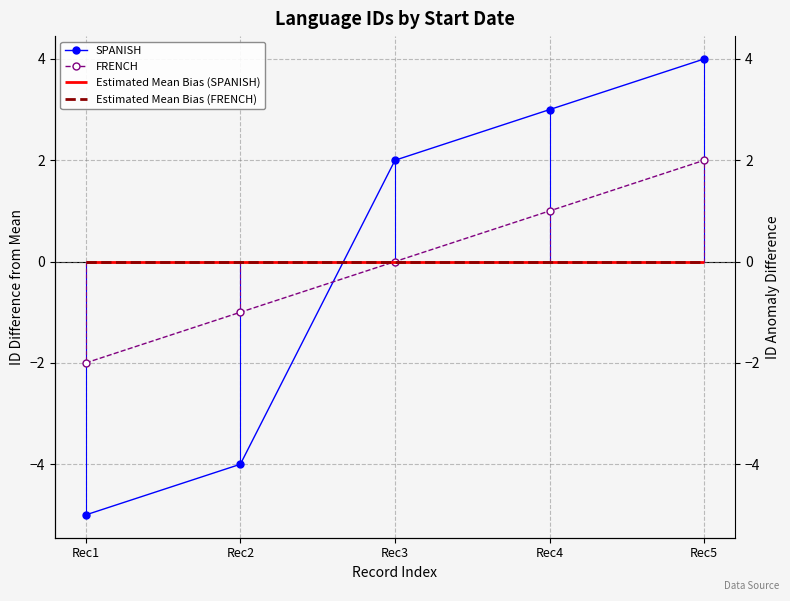

What is the total value across all series at Rec4?

4